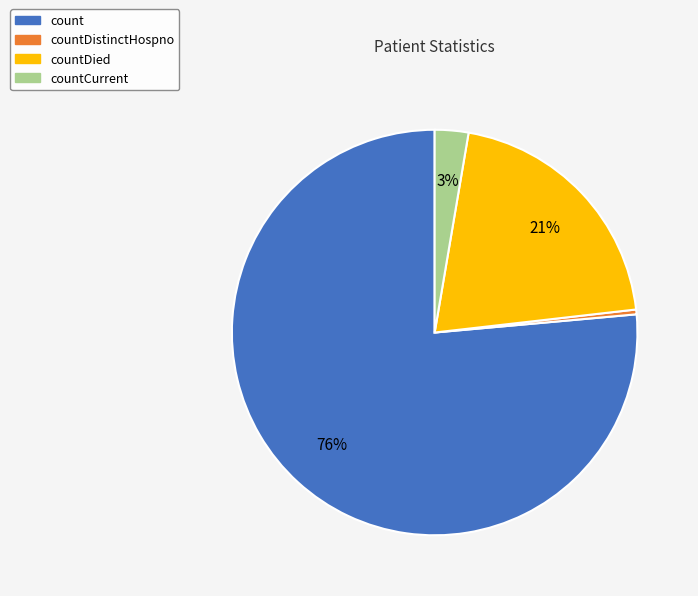

To the nearest percent, what is the average slice percentage?

25%